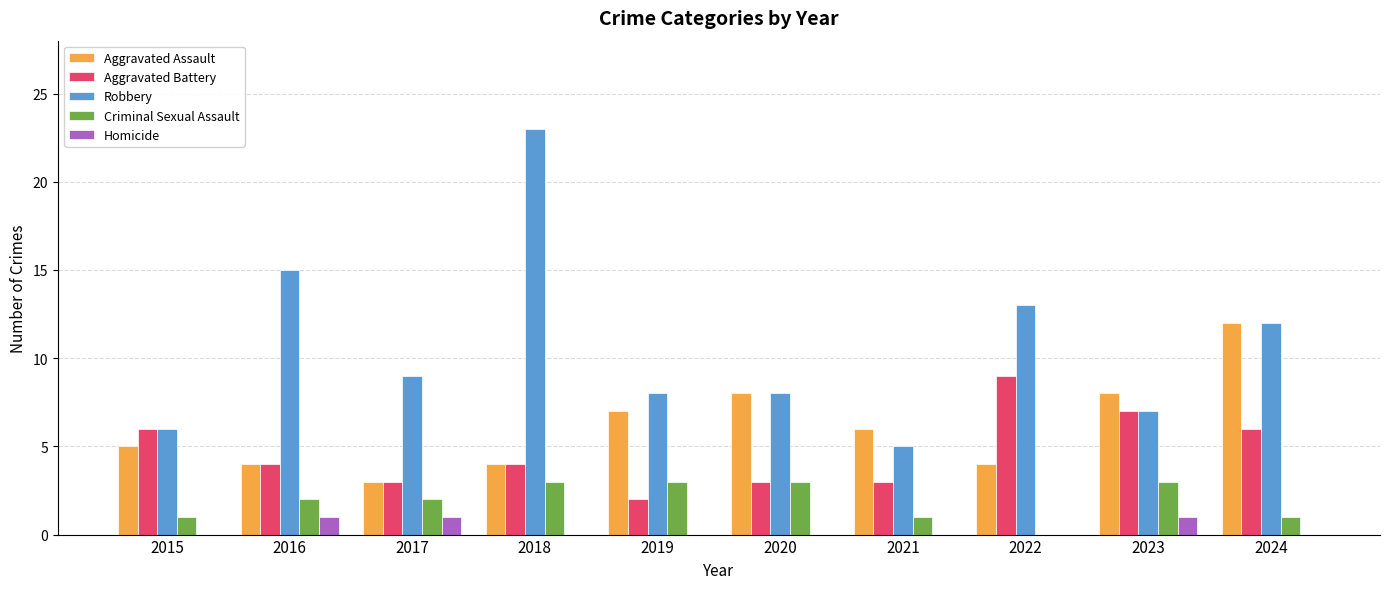

How many series are shown in this chart?

5